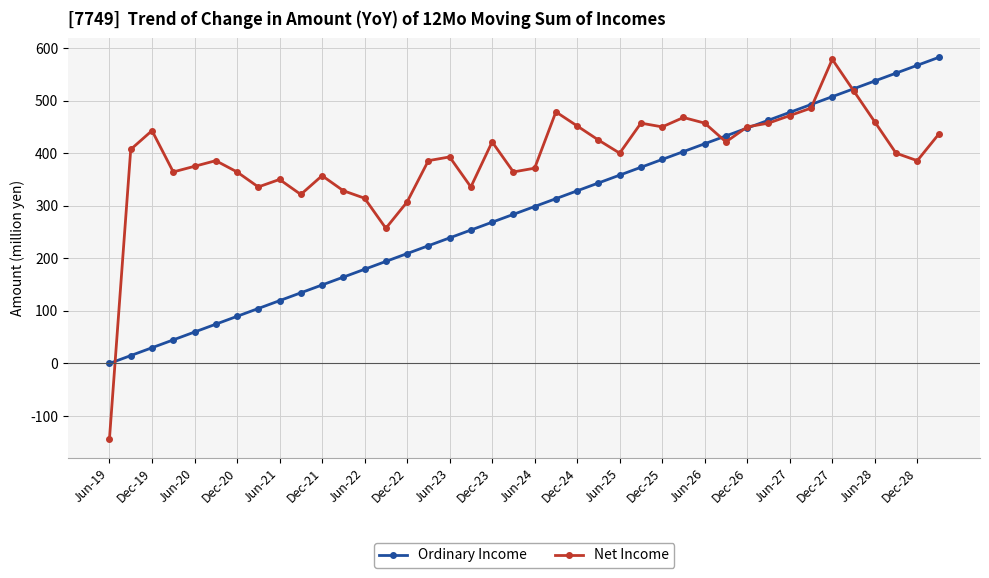

What is the minimum value shown in the chart?

-142.9